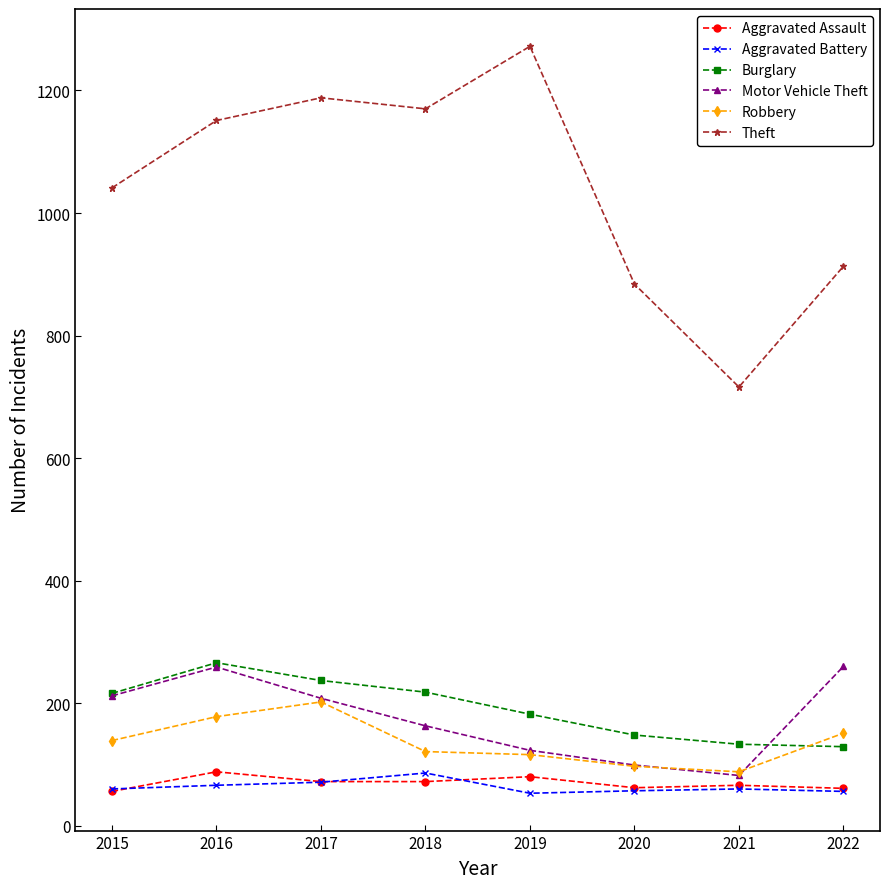

True or false: Theft has more than 2 points higher than both neighbors.

False